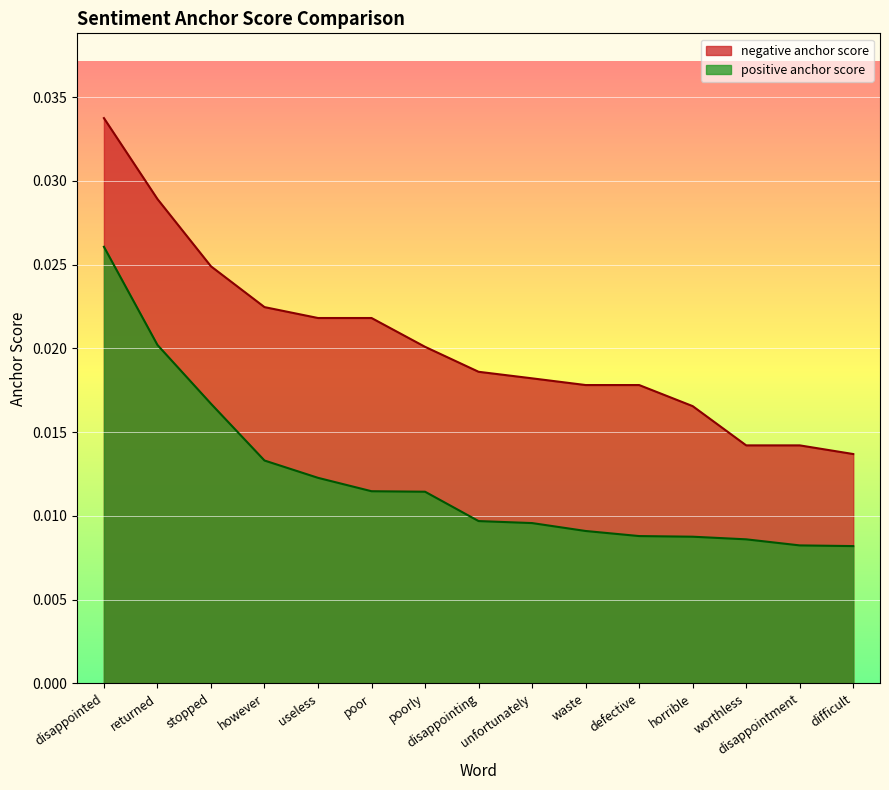

What is the label of the 14th point from the right?

returned